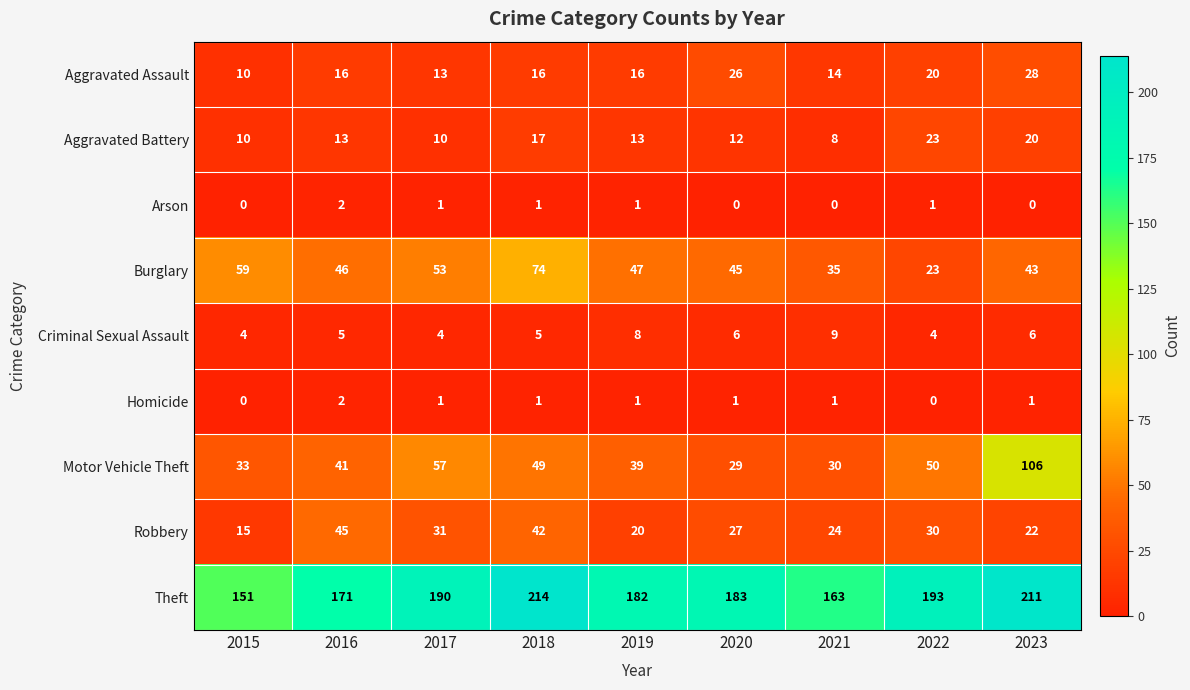

The value of Aggravated Assault at 2022 is 20. True or false?

True